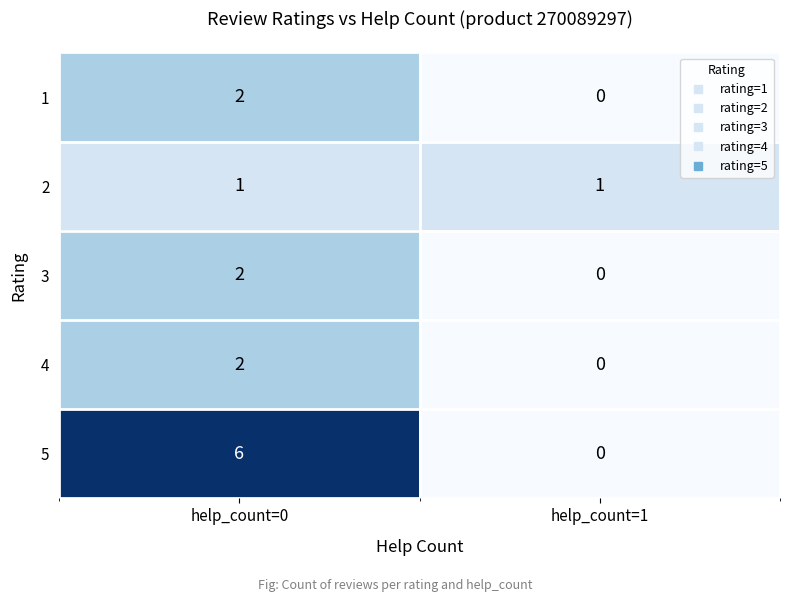

Reading left to right, extract all data points from this chart.

1: help_count=0=2	help_count=1=0
2: help_count=0=1	help_count=1=1
3: help_count=0=2	help_count=1=0
4: help_count=0=2	help_count=1=0
5: help_count=0=6	help_count=1=0